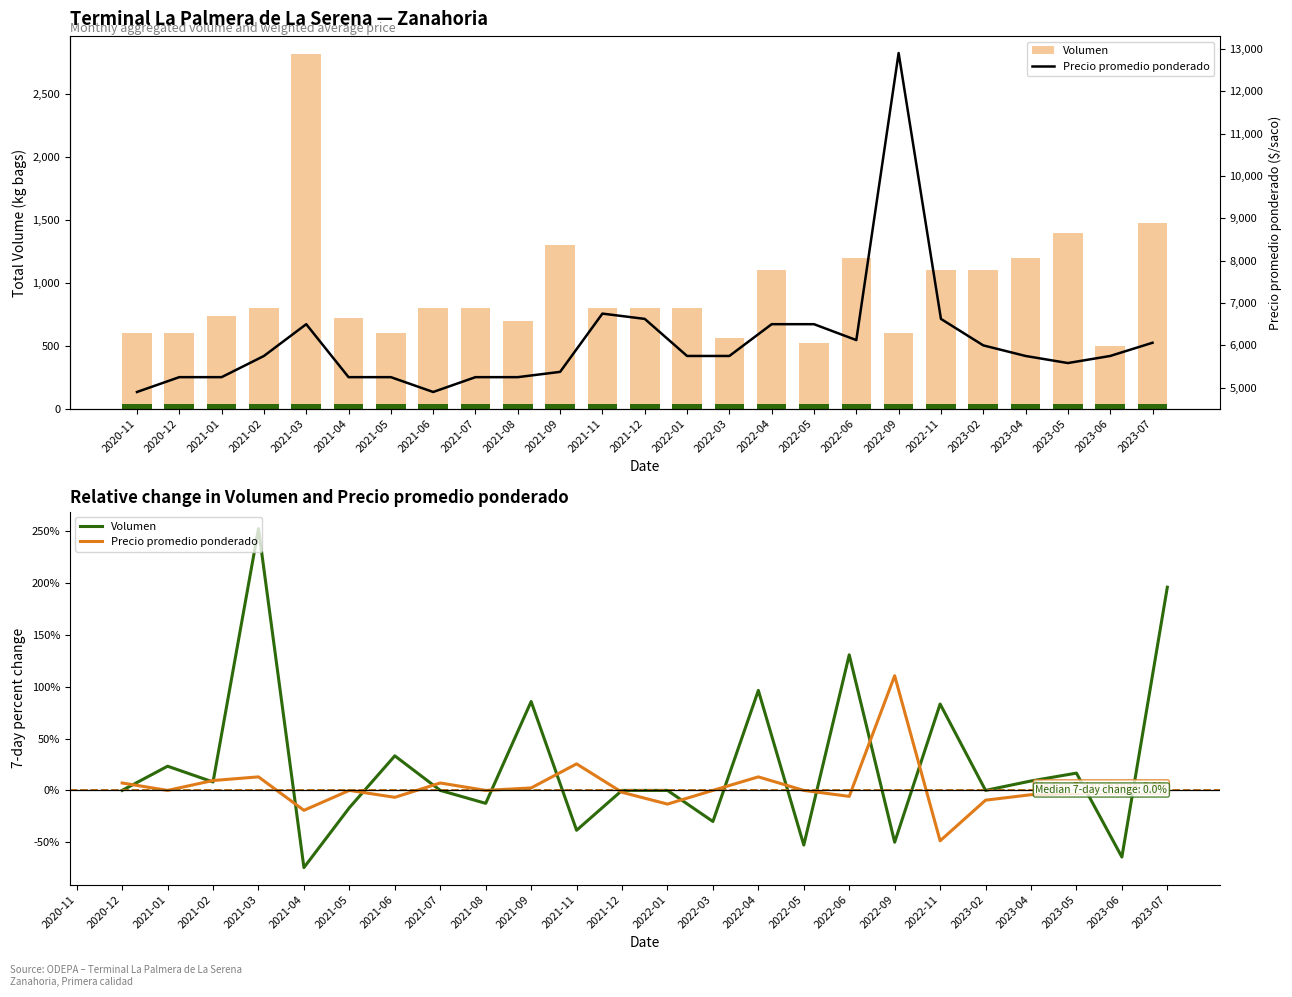

Does the chart contain stacked bars?

No